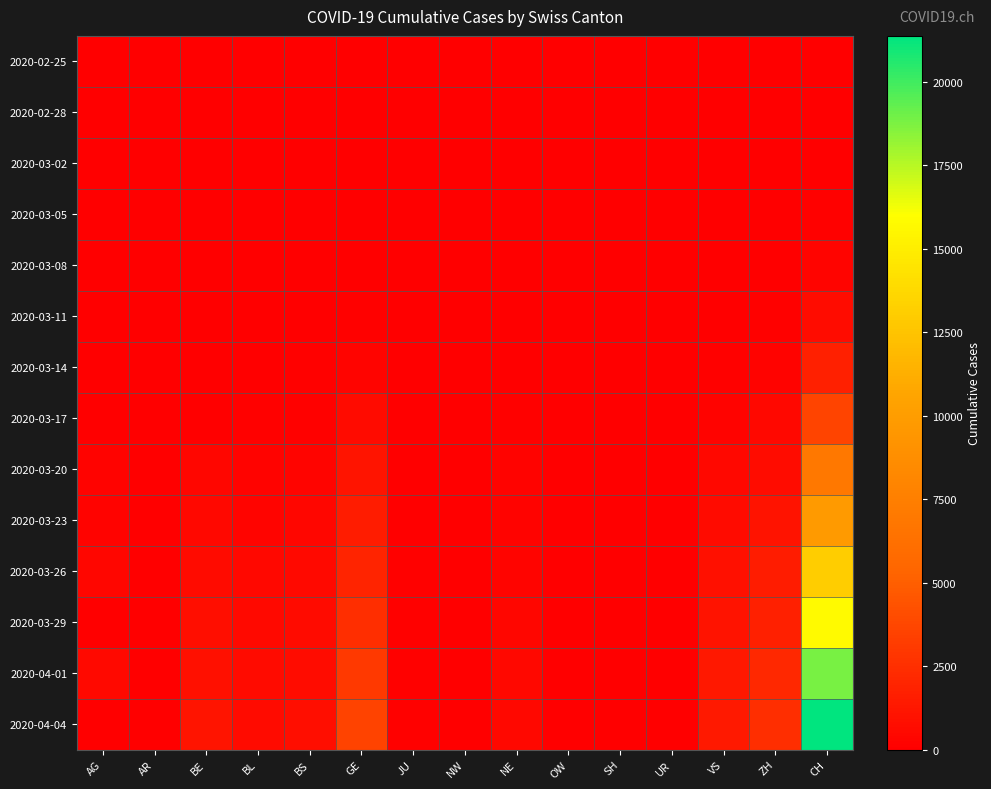

Between BS and AR, which is larger?

BS